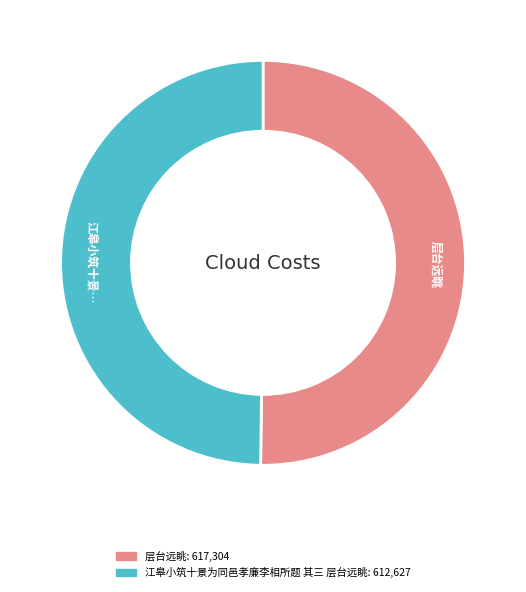

What is the ratio of the value at 江皋小筑十景为同邑孝廉李相所题 其三 层台远眺 to the value at 层台远眺?

1.0